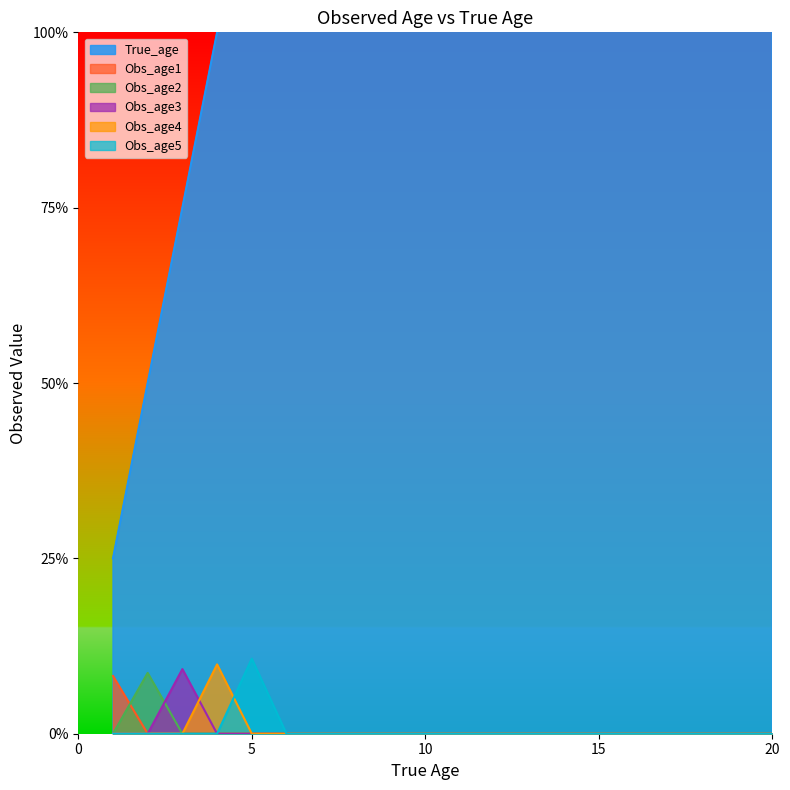

What are all the series names shown in the legend?

True_age, Obs_age1, Obs_age2, Obs_age3, Obs_age4, Obs_age5